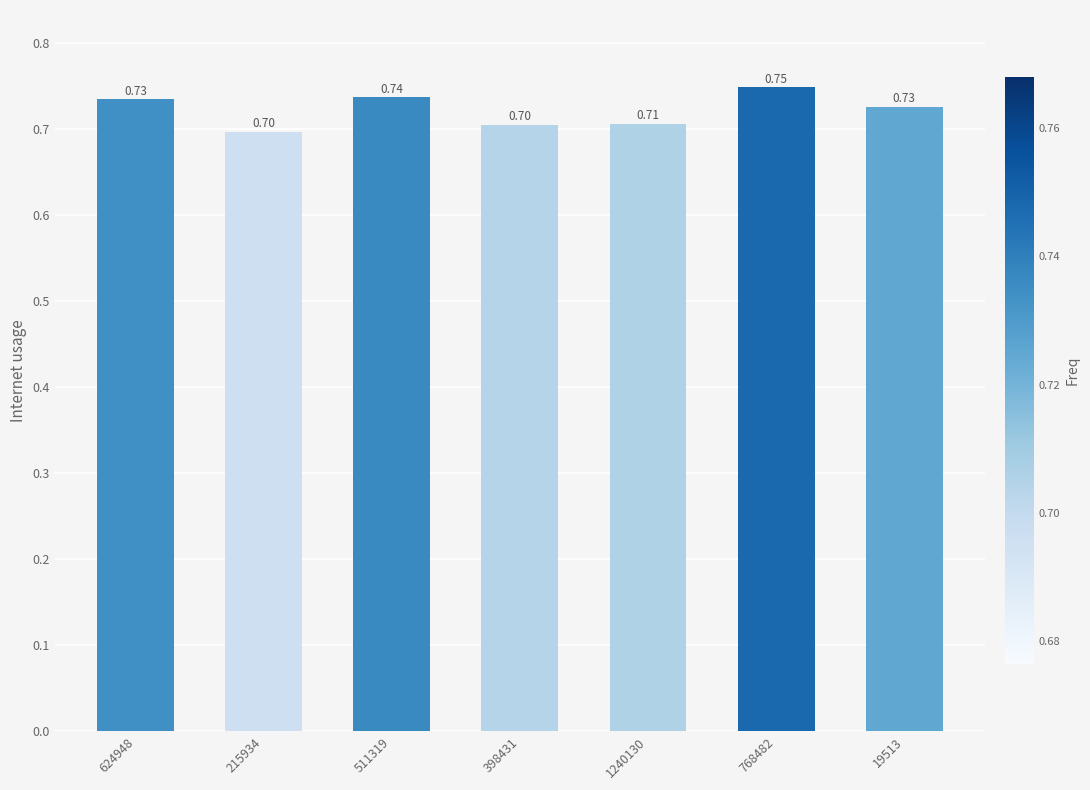

Between 624948 and 1240130, which is larger?

624948